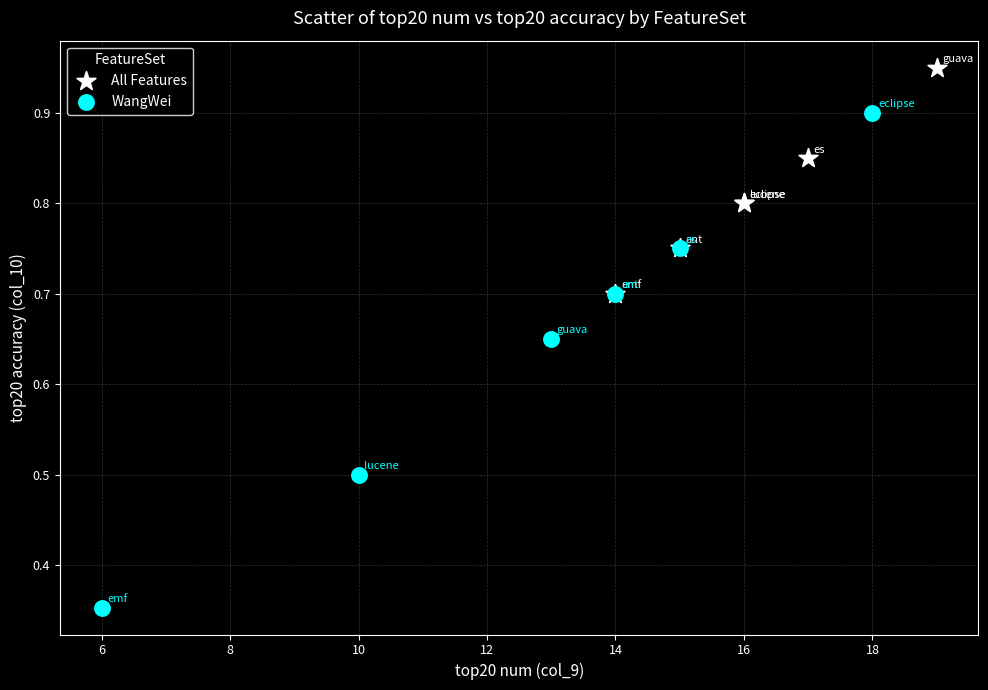

Which series contains the highest Y value?

All Features